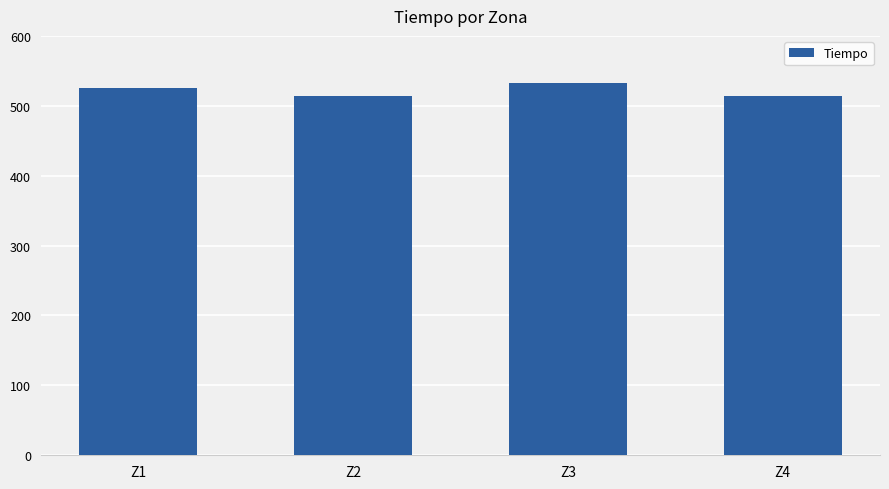

What value does the data have at Z4?

514.3